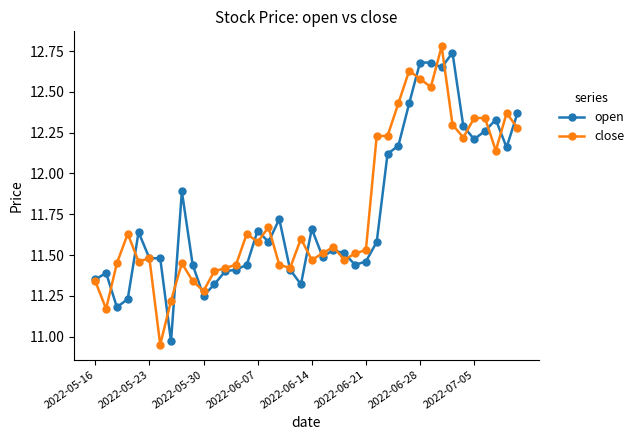

How many lines are shown in the chart?

2